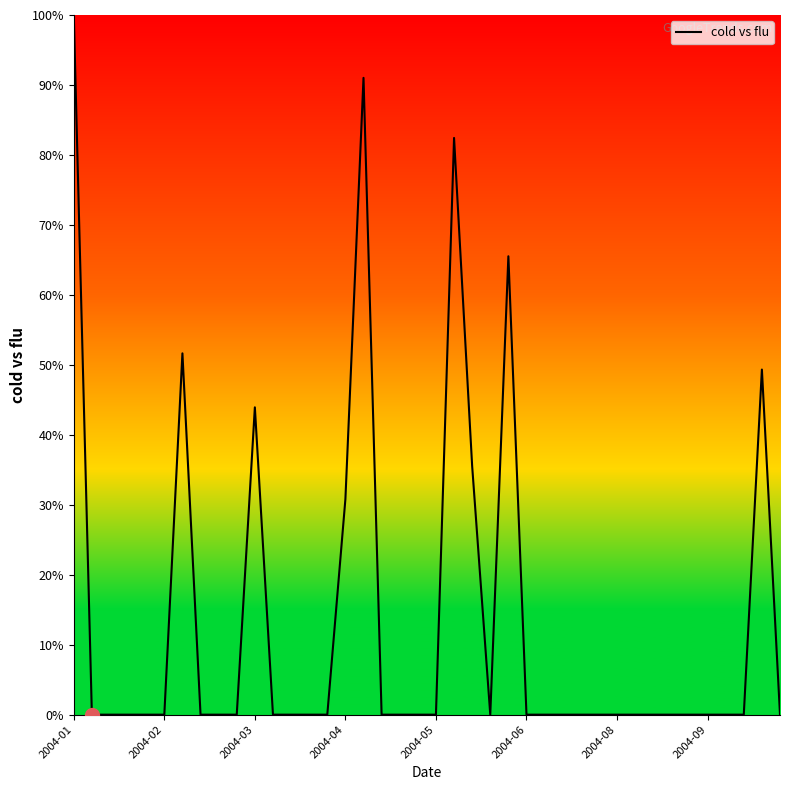

What is the difference between the maximum and minimum values?

100.0